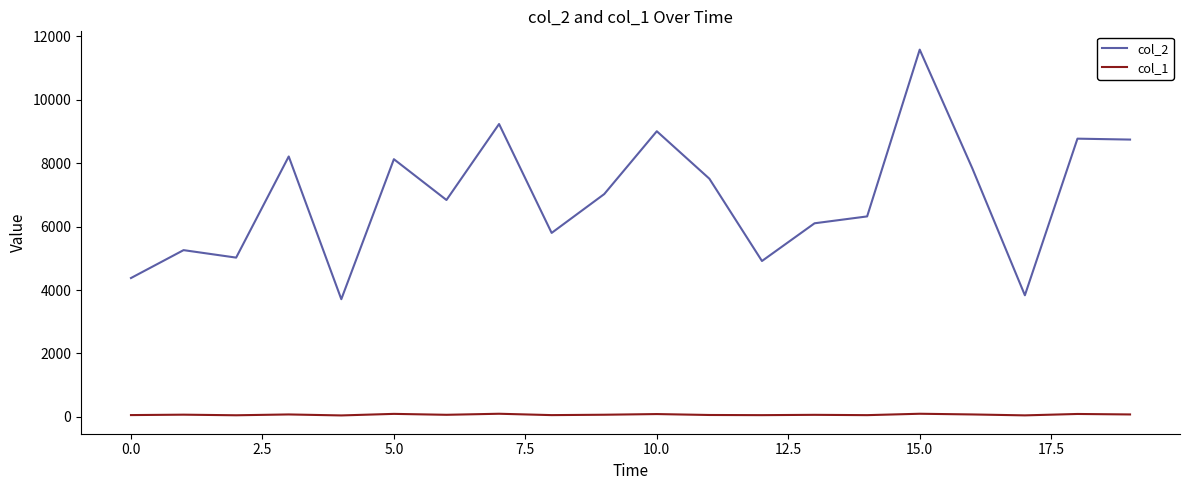

Which series has the largest total across all categories?

col_2